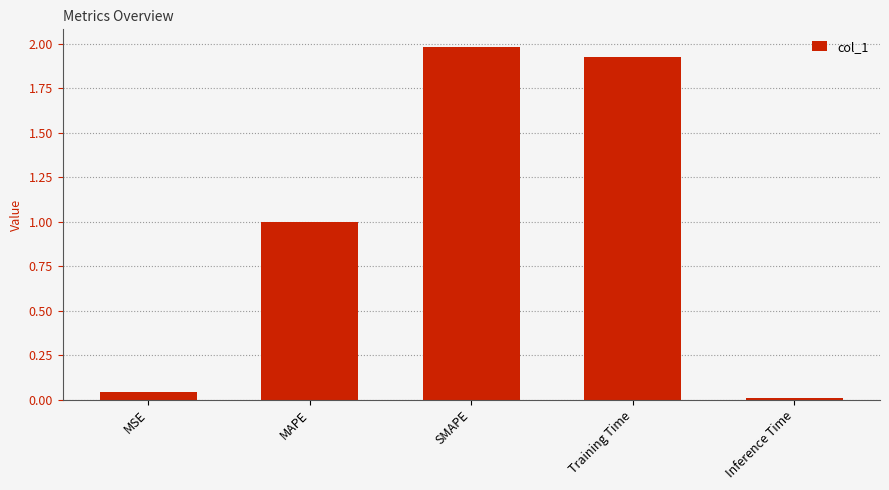

Where is the data nearest to the value 0?

Inference Time